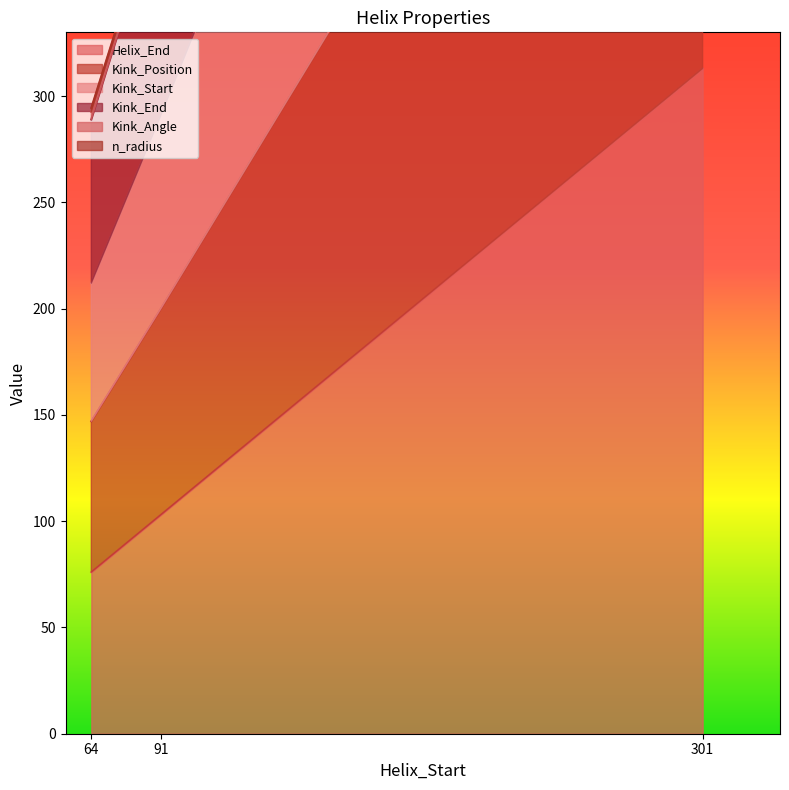

At how many categories does at least one series exceed 915?

1